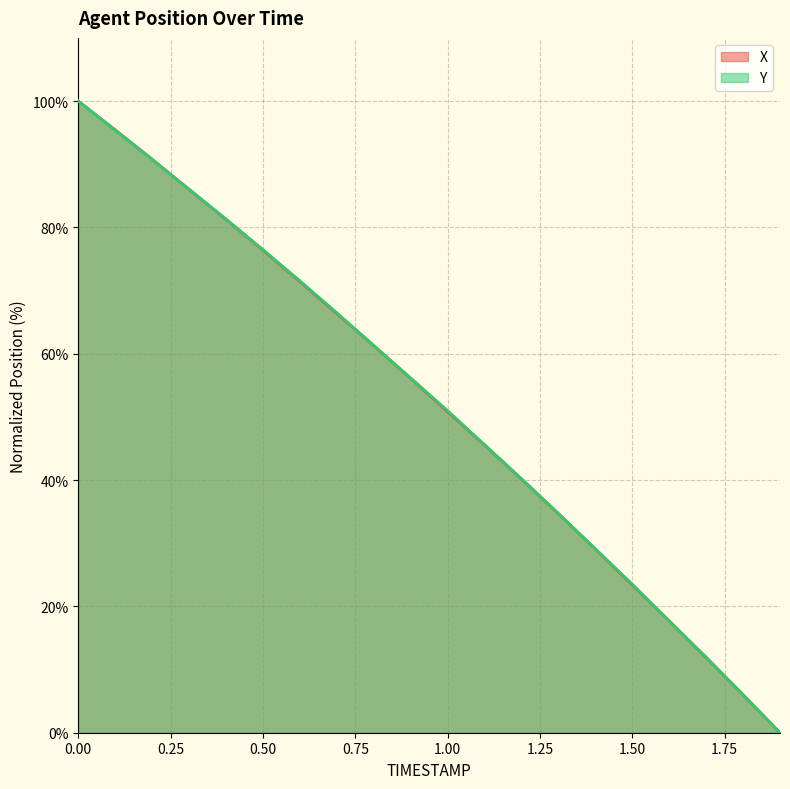

What are all the series names shown in the legend?

X, Y